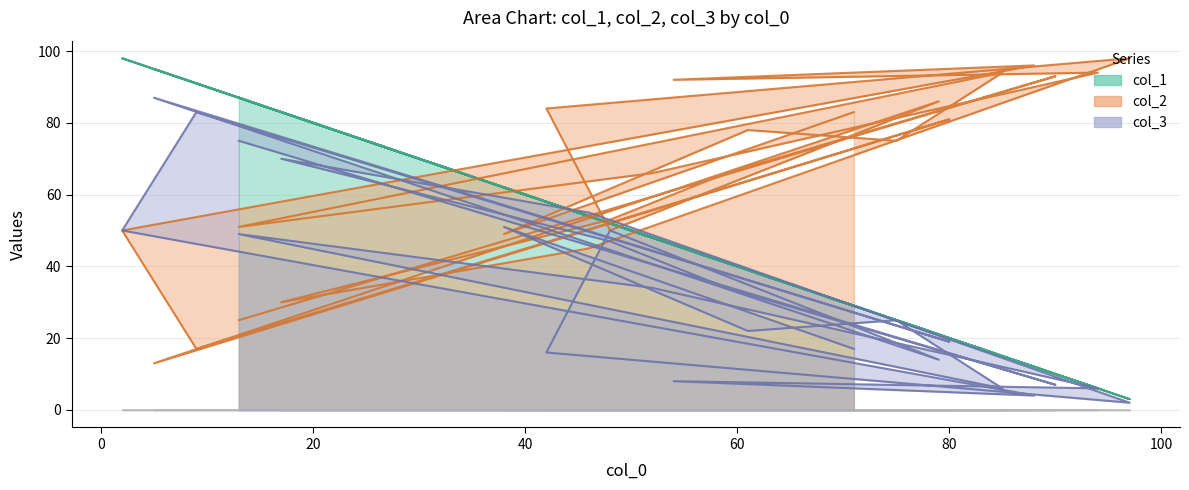

What are all the series names shown in the legend?

col_1, col_2, col_3